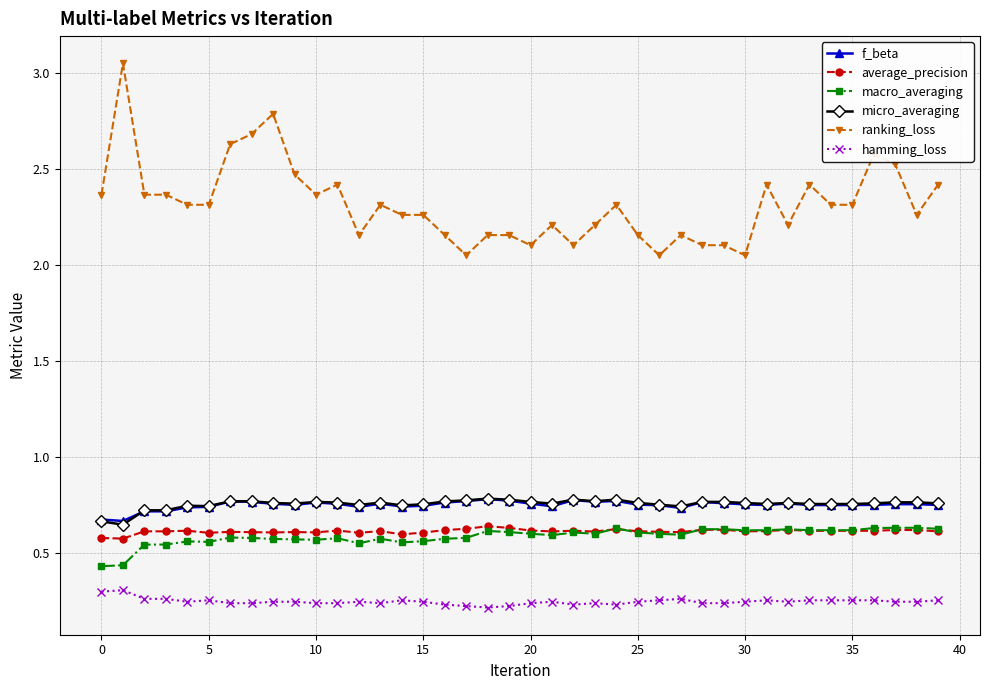

True or false: hamming_loss has more than 0 points higher than both neighbors.

True